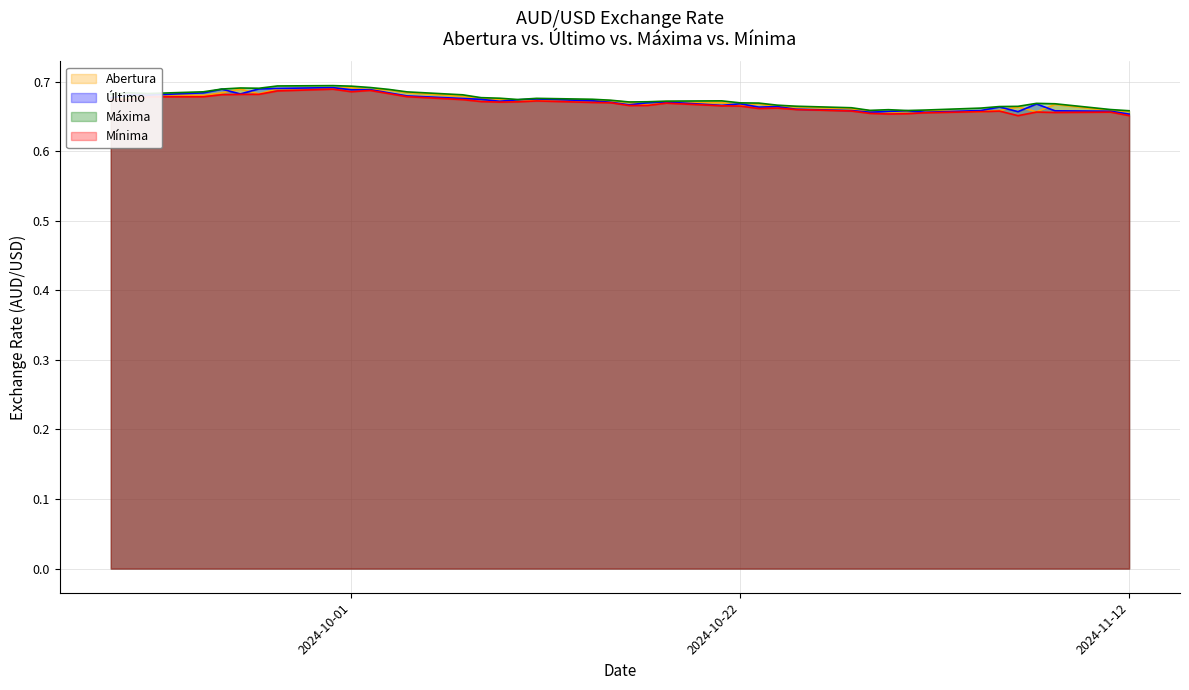

What is the value of the Abertura point at the 12th from the left?

0.7